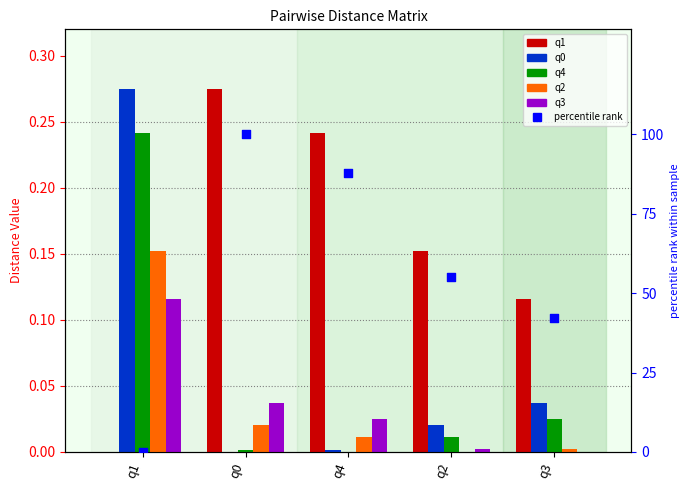

Which series has the largest total across all categories?

percentile rank